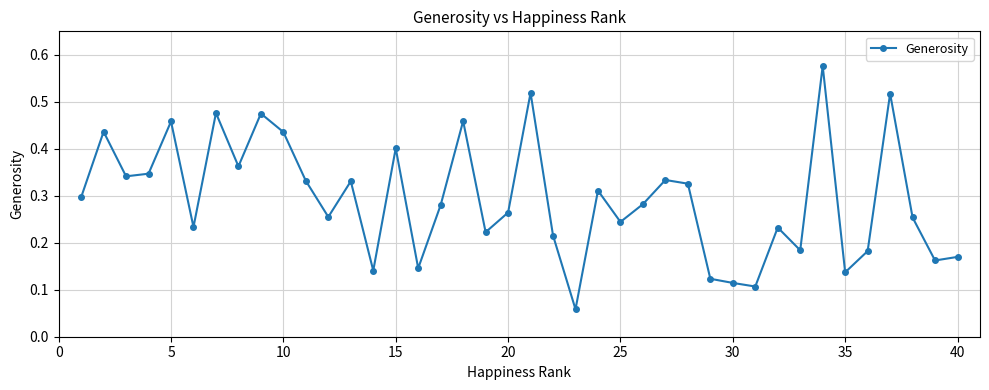

How many values are between 0 and 1?

40